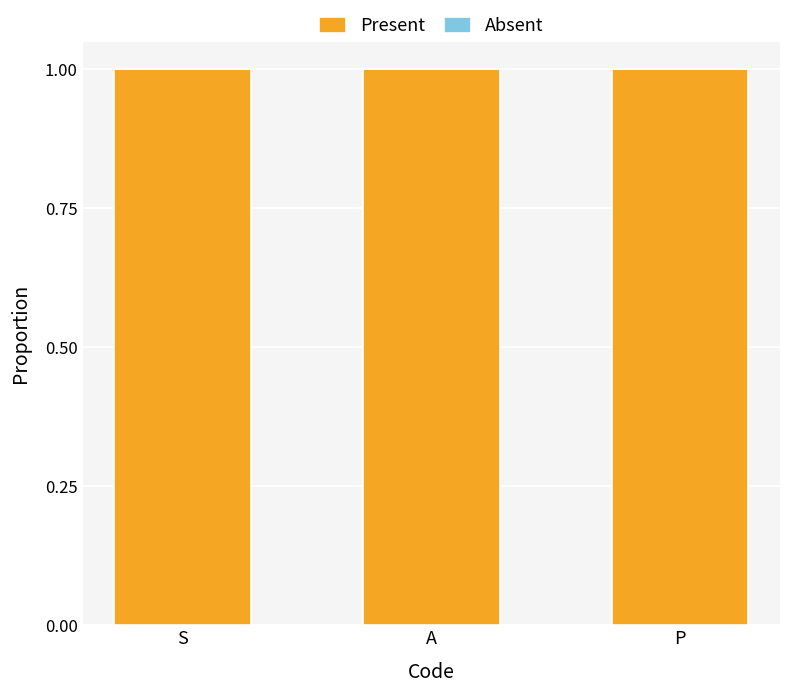

What is the label of the 1st bar from the left?

S